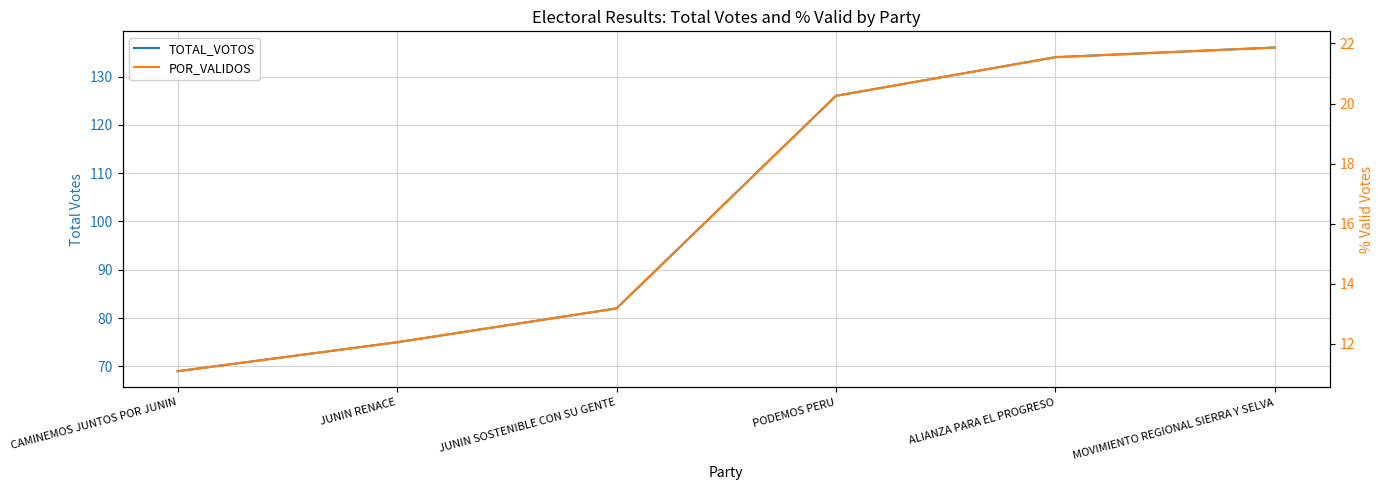

The POR_VALIDOS series shows 12.1 at JUNIN RENACE. True or false?

True